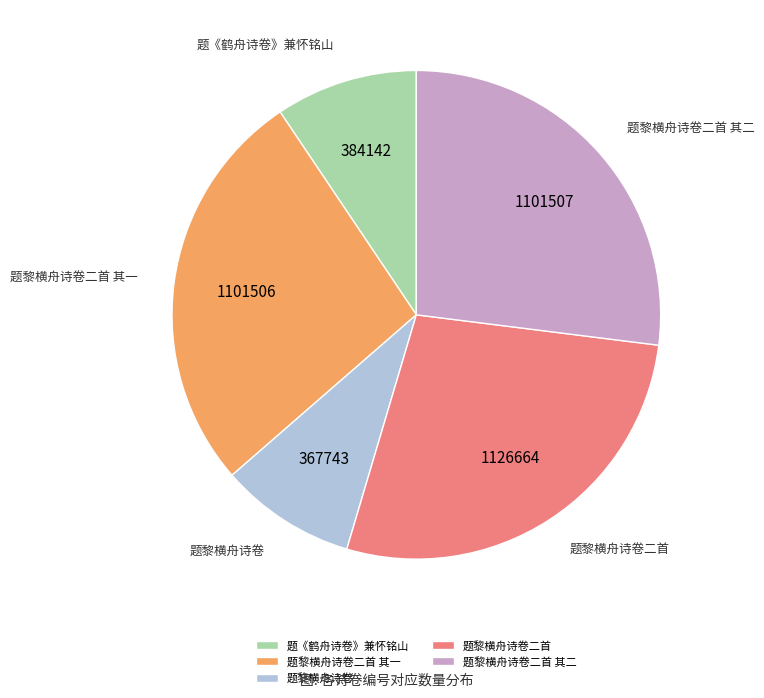

Do 题黎横舟诗卷二首 其二 and 题黎横舟诗卷二首 together represent more than half of the pie?

Yes